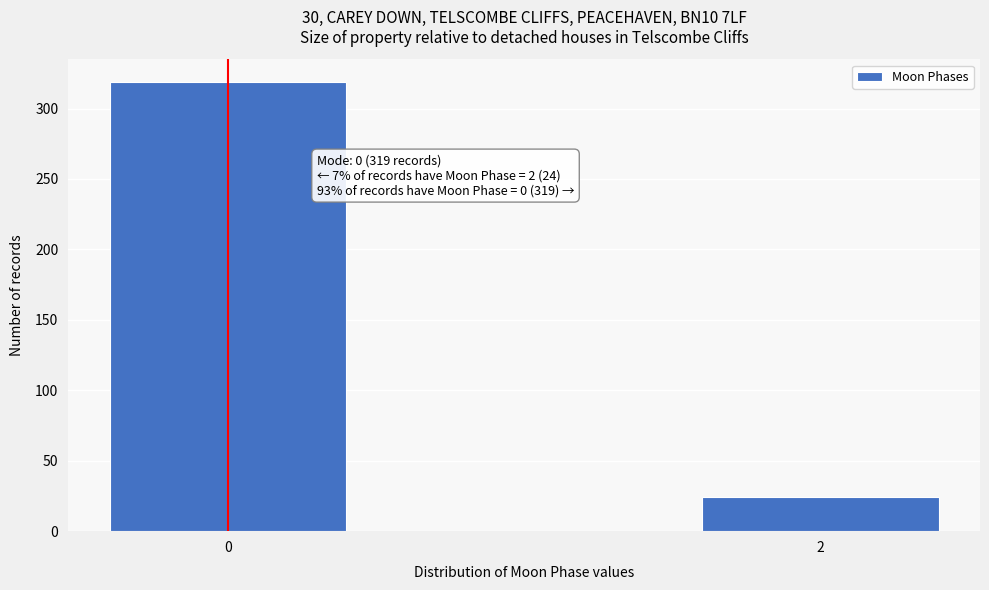

Reading left to right, transcribe all the data shown in this chart.

0=319	2=24